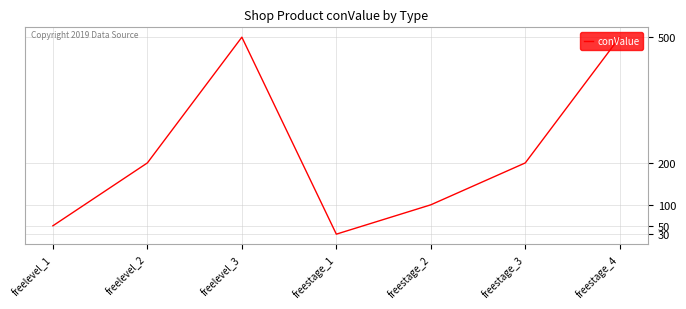

How many series are shown in this chart?

1